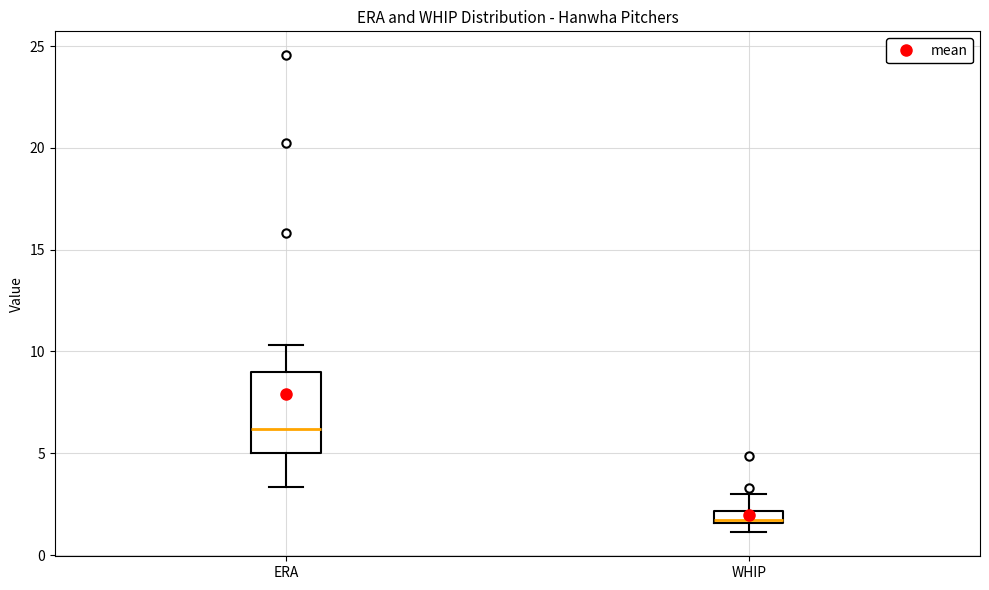

Where does the median line of the box for ERA sit on the y-axis? The values are not printed on the chart, so give them approximately, as read against the axis.

6.0